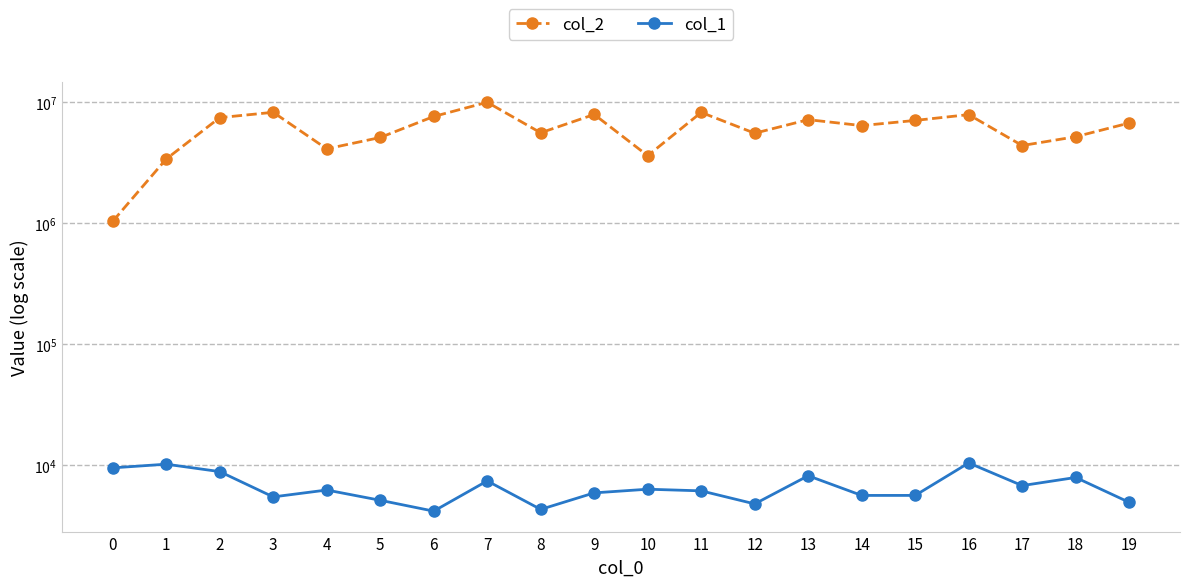

At which category is the sum across all series the highest?

7